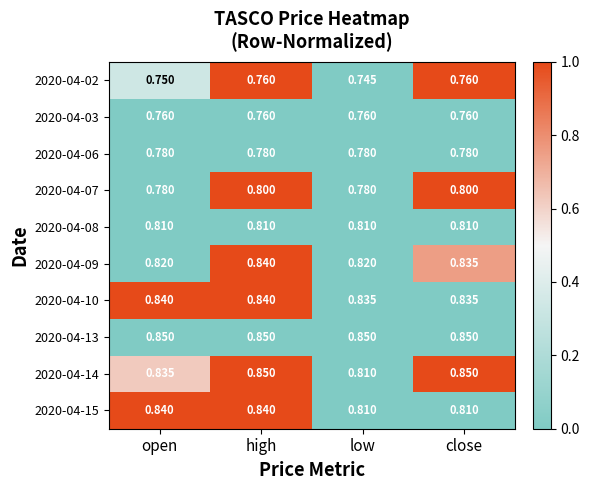

At which label is 2020-04-02 closest to 0?

low